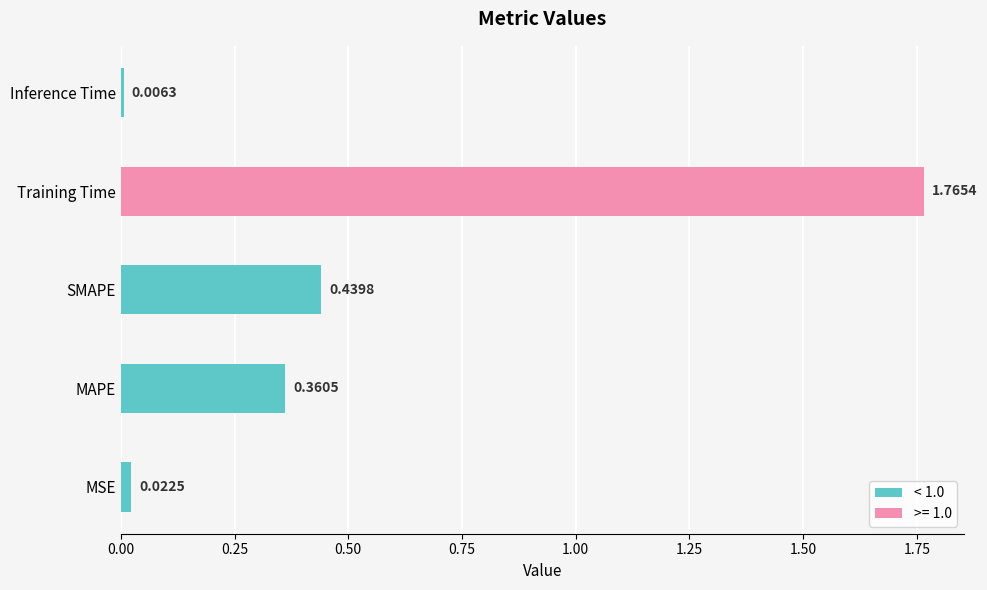

What is the change in value from MSE to Training Time?

+1.7